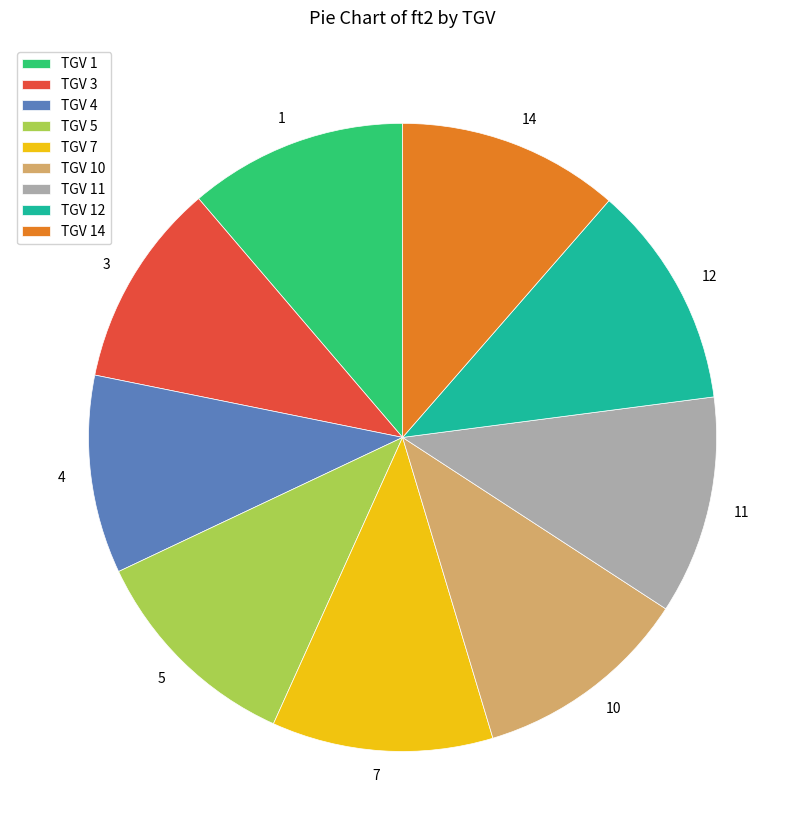

Combined, do TGV 12 and TGV 1 account for over 50%?

No